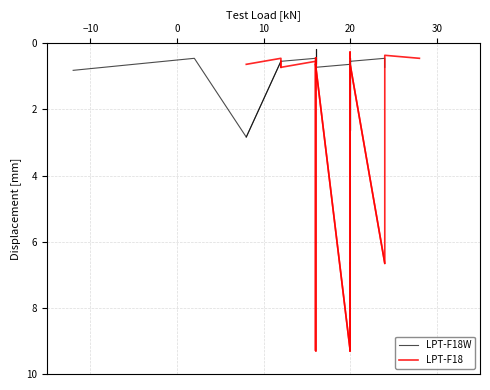

True or false: LPT-F18 and LPT-F18W intersect in this chart.

True